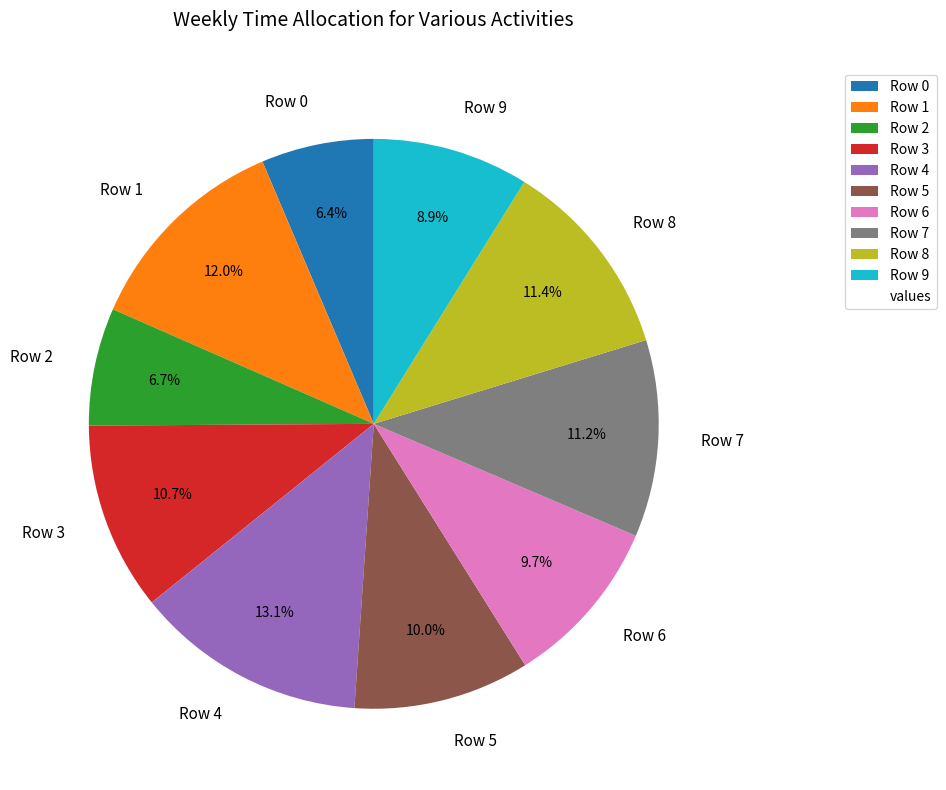

What is the largest slice in the pie chart?

Row 4